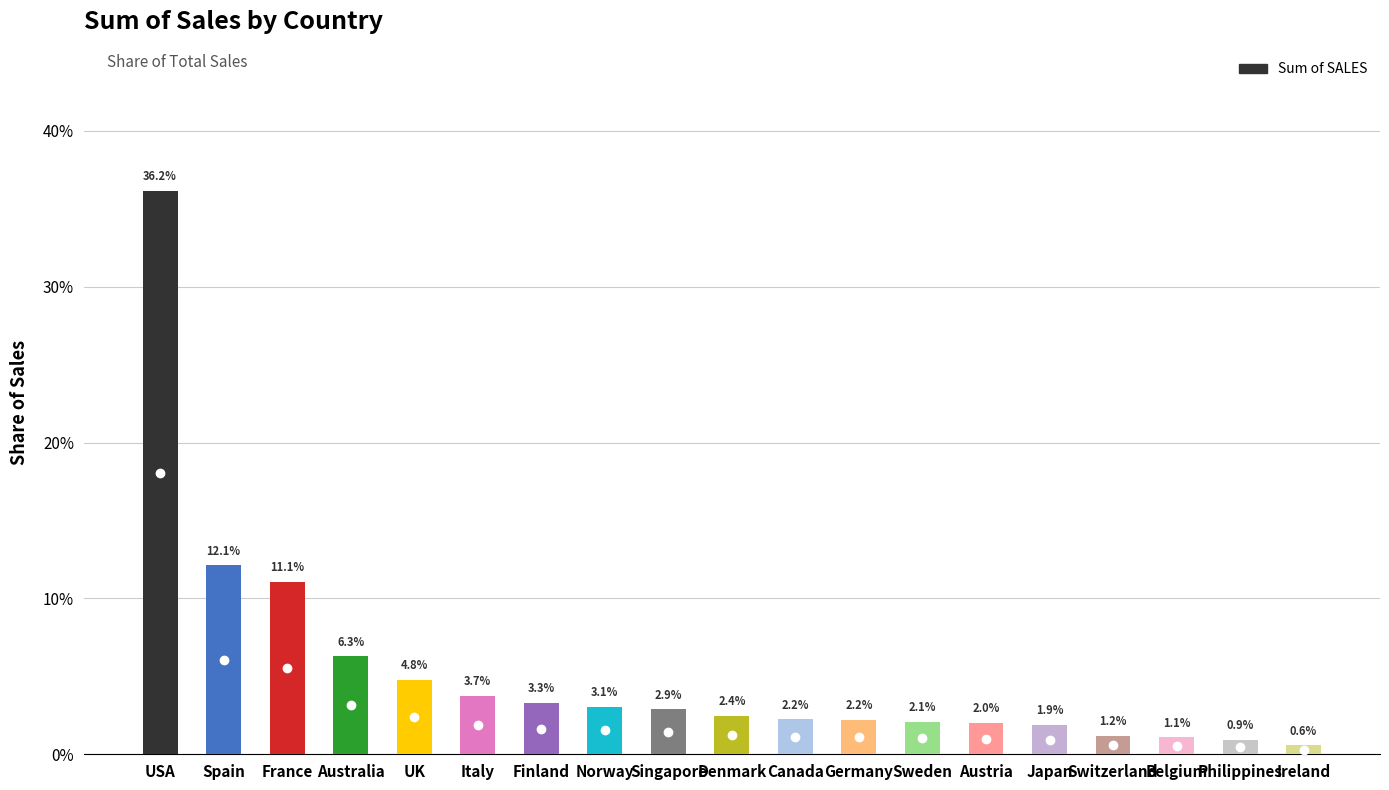

Reading left to right, extract all data points from this chart.

USA=0.4	Spain=0.1	France=0.1	Australia=0.1	UK=0.0	Italy=0.0	Finland=0.0	Norway=0.0	Singapore=0.0	Denmark=0.0	Canada=0.0	Germany=0.0	Sweden=0.0	Austria=0.0	Japan=0.0	Switzerland=0.0	Belgium=0.0	Philippines=0.0	Ireland=0.0